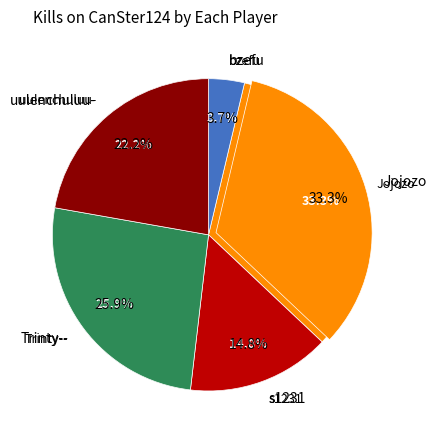

What percentage is NOT represented by yurikatsuki?

100.0%